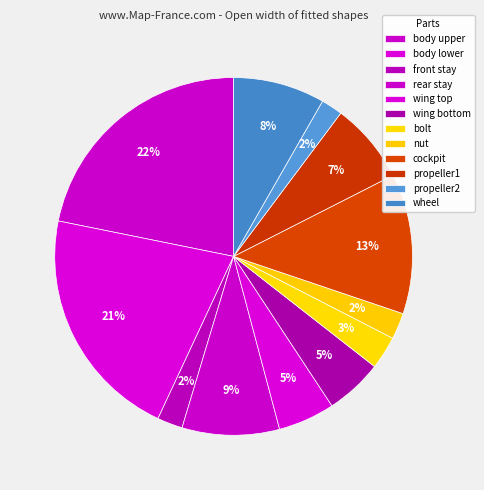

Count the number of slices in the pie.

12